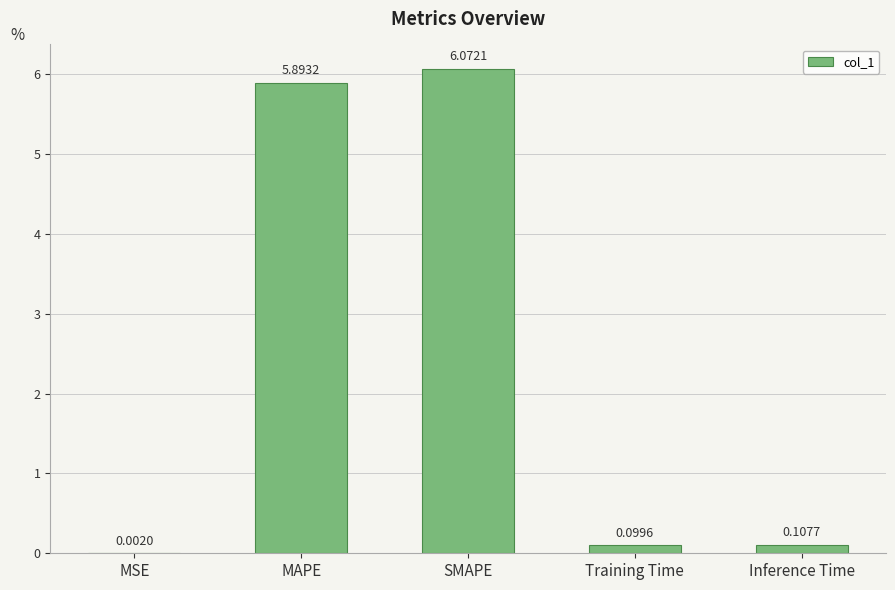

Is it true that the value at SMAPE is 8.6?

False